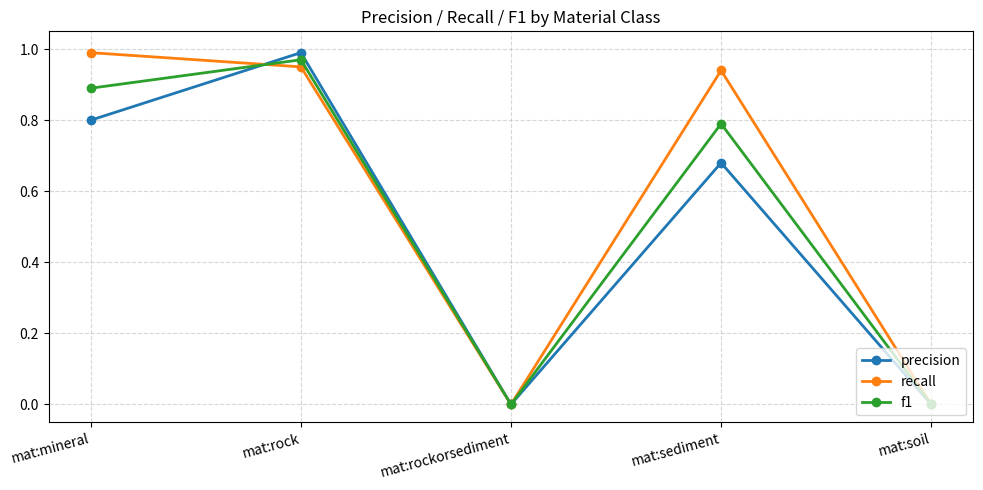

Is the value of precision at mat:rock greater than the value of recall at mat:rock?

Yes